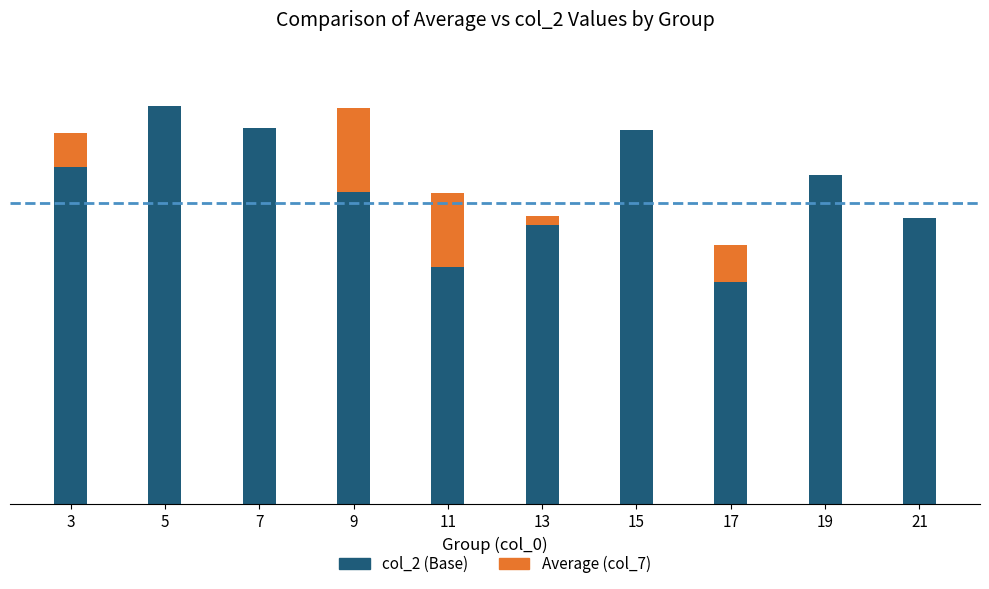

What are all the series names shown in the legend?

col_2 (Base), Average (col_7)